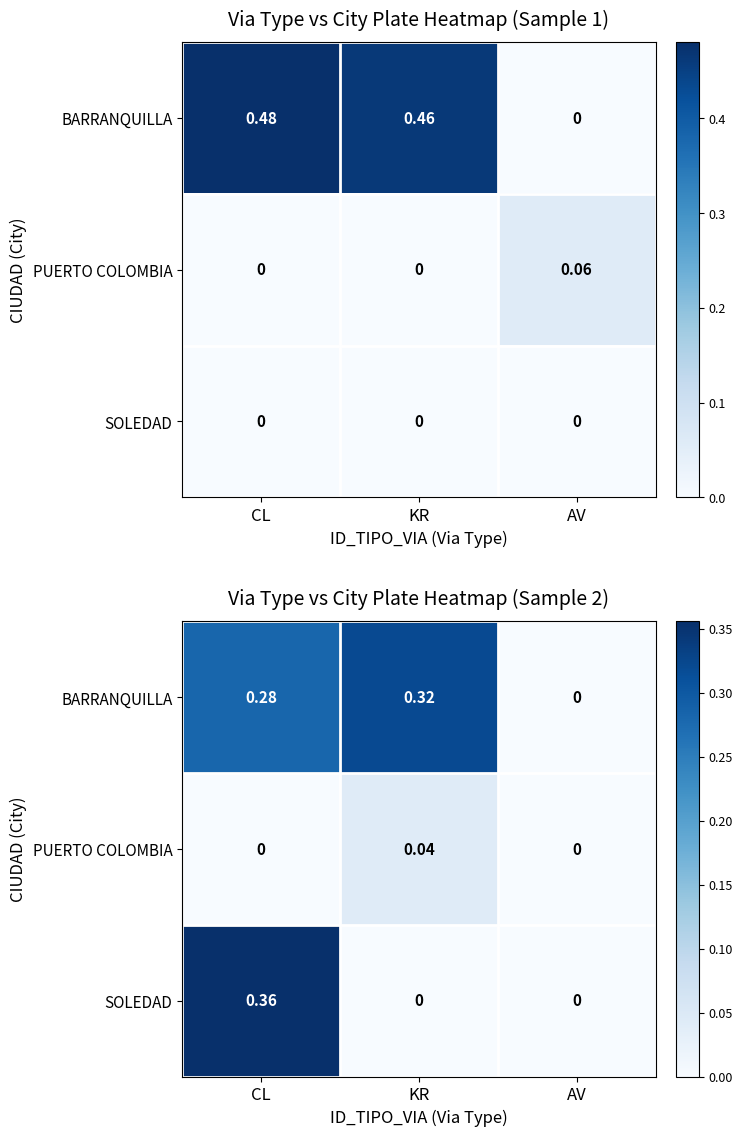

What is the difference between the highest and lowest values at CL?

0.4